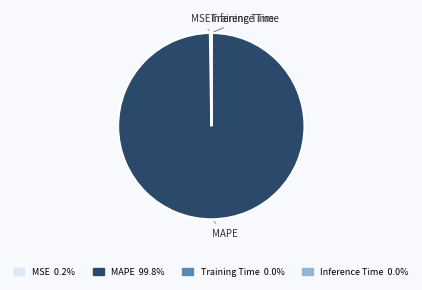

What is the largest slice in the pie chart?

MAPE